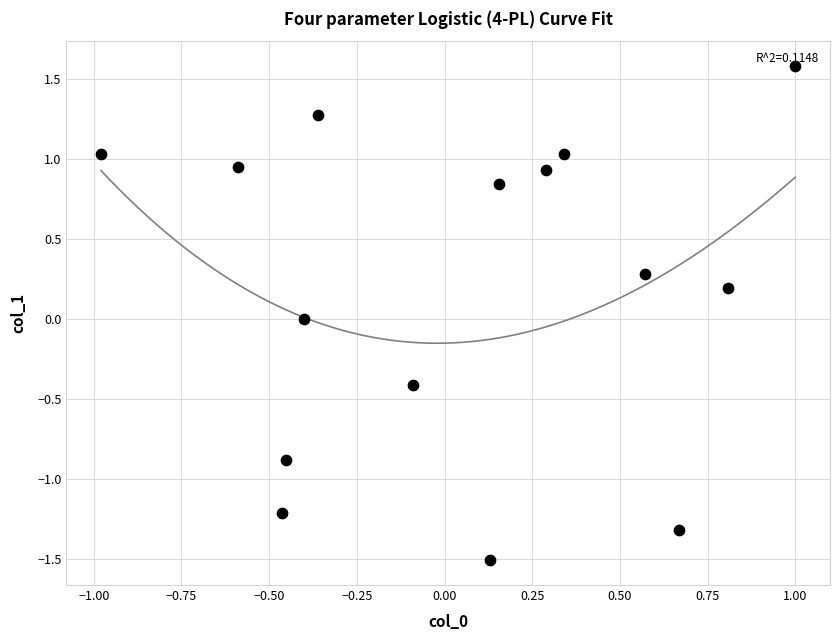

What is the range of X values (max minus min)?

2.0